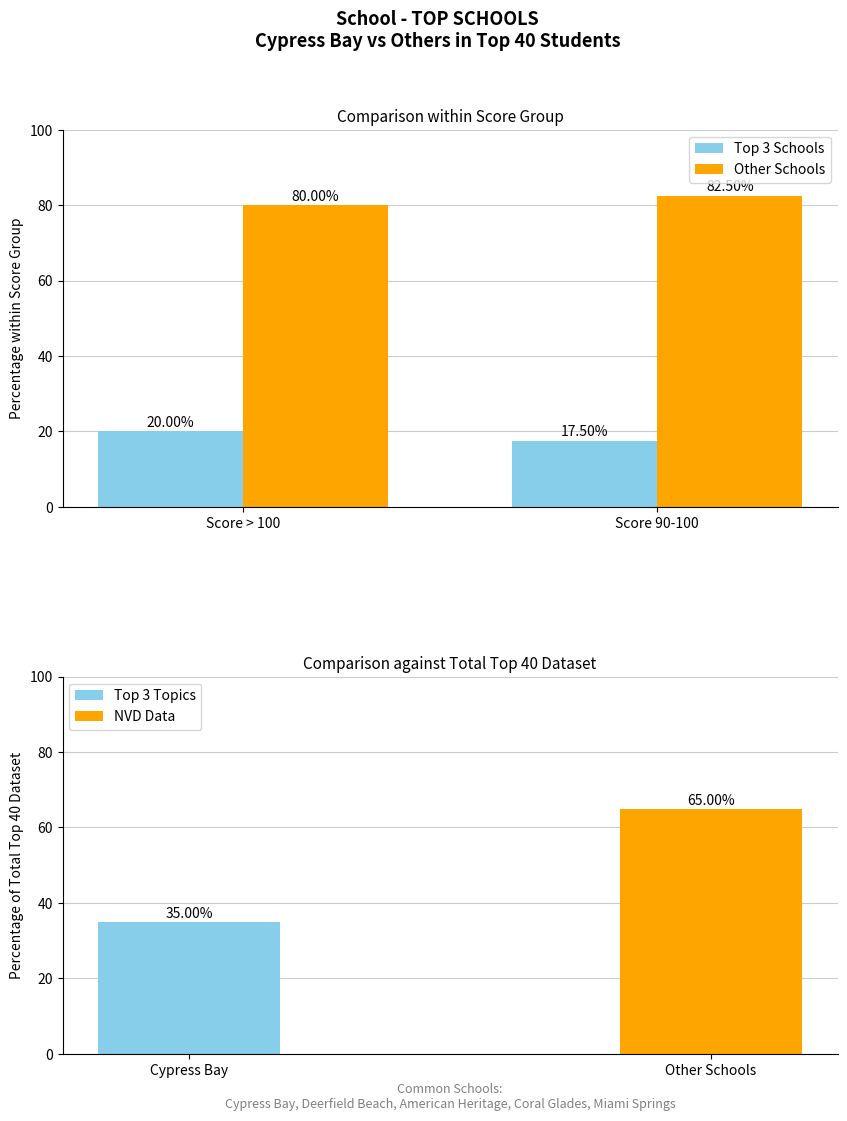

At which category does the chart reach its minimum across all series?

Score 90-100